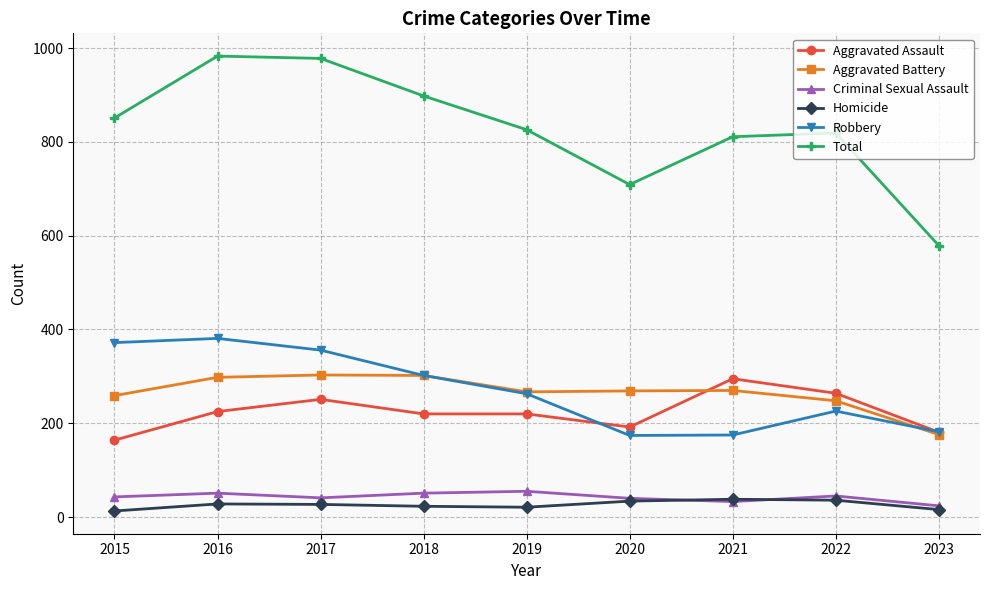

Which series has the largest range (max minus min)?

Total